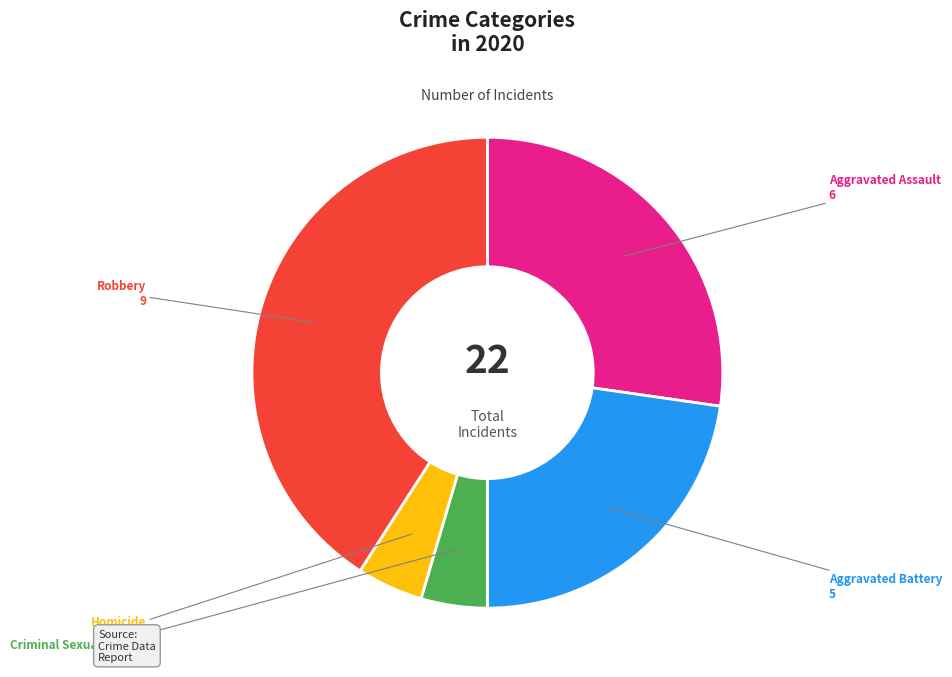

What is the ratio of the value at Robbery to the value at Homicide?

9.0